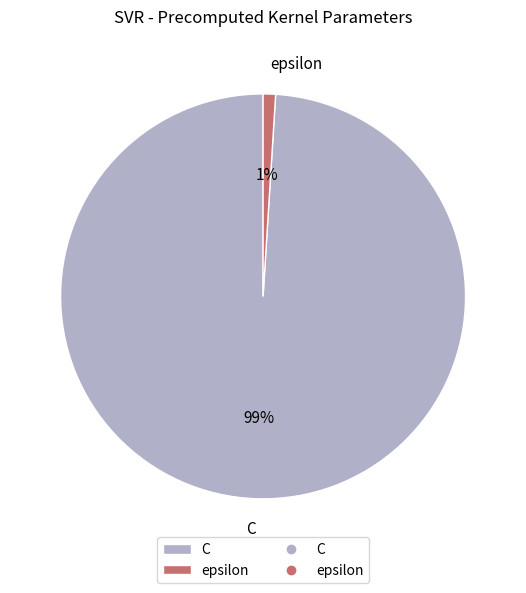

Count the number of slices in the pie.

2